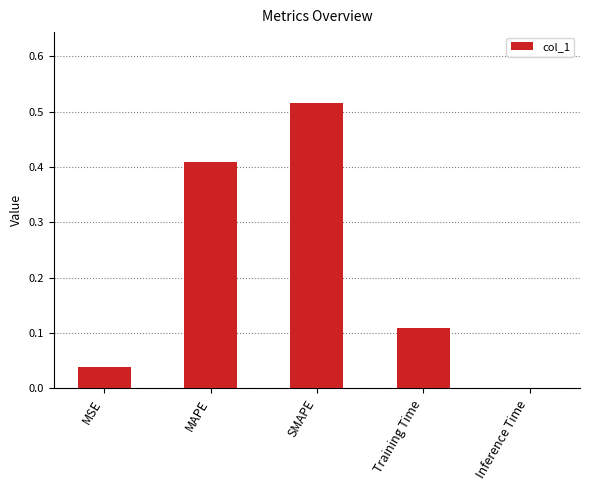

At which category does the chart reach its peak across all series?

SMAPE